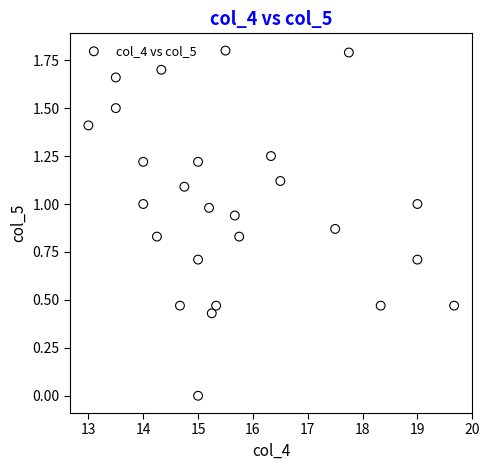

What is the range of Y values (max minus min)?

1.8